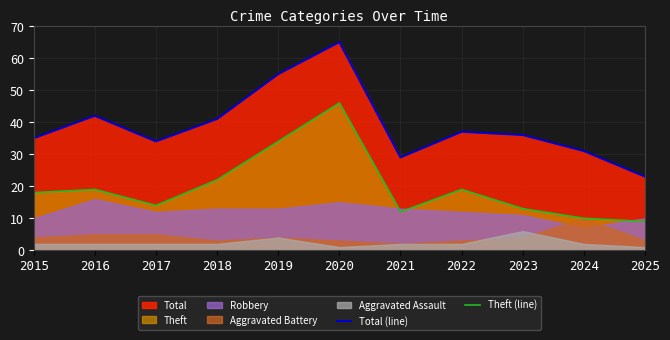

How many interior local peaks does the Total (line) series have?

3